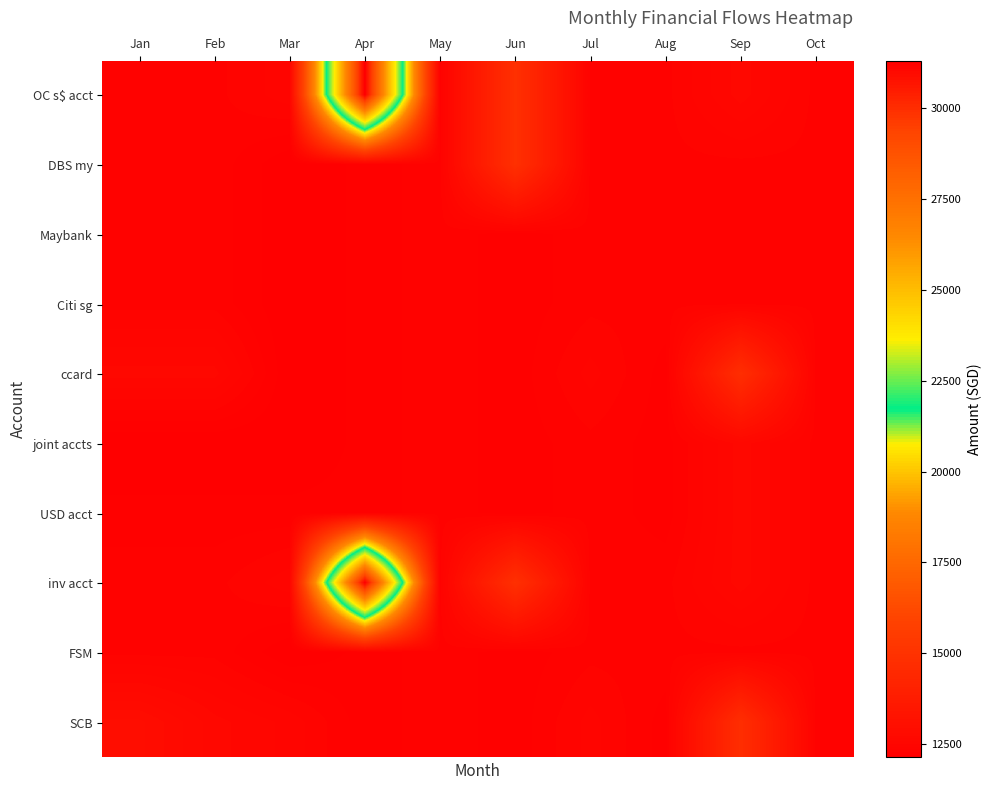

What is the minimum value shown in the chart?

12130.0